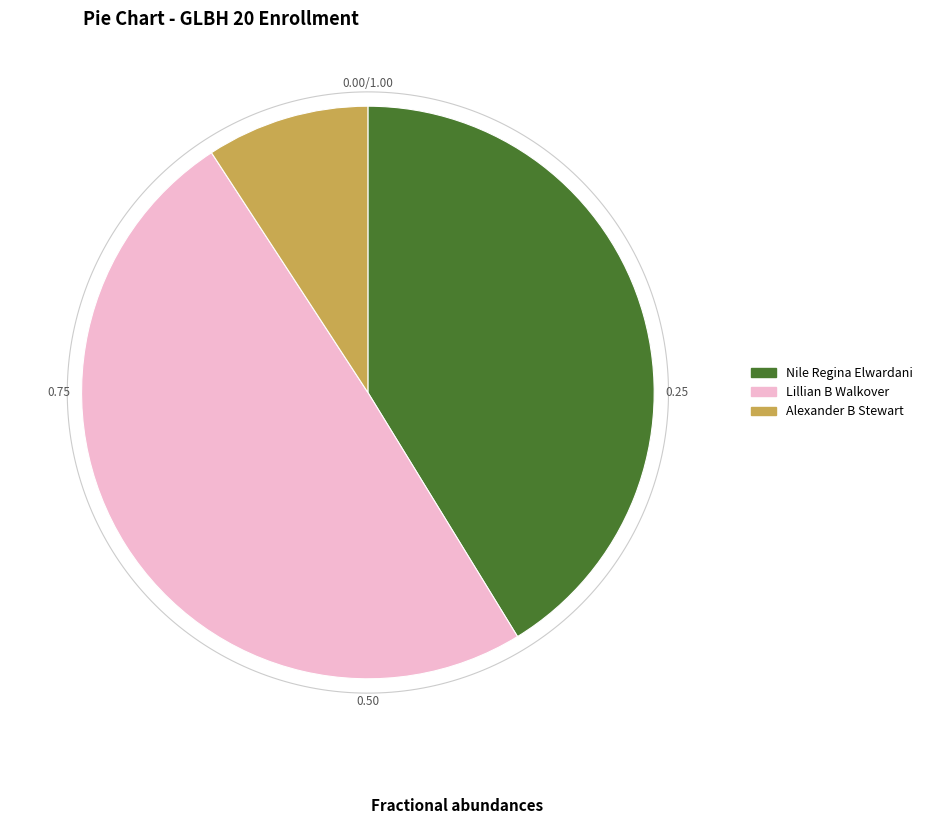

To the nearest percent, what is the difference between the Nile Regina Elwardani and Alexander B Stewart slice percentages?

32%